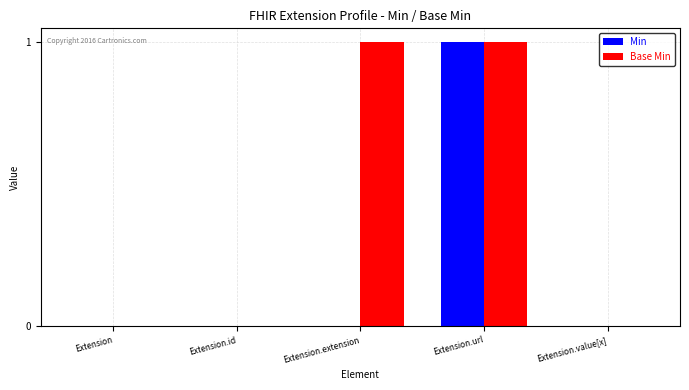

Count the Base Min values in the range 0 to 1.

5